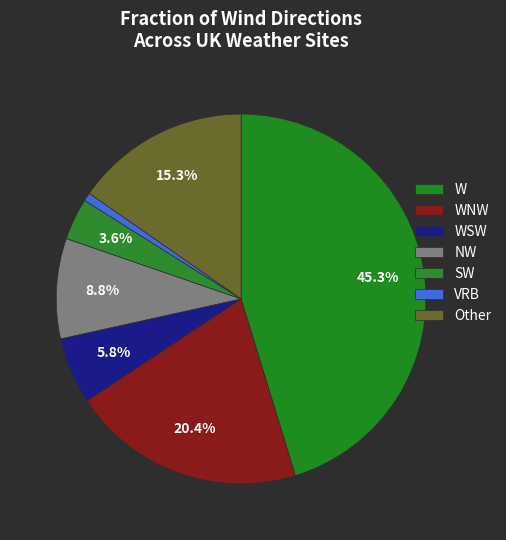

How many segments does this pie chart have?

7